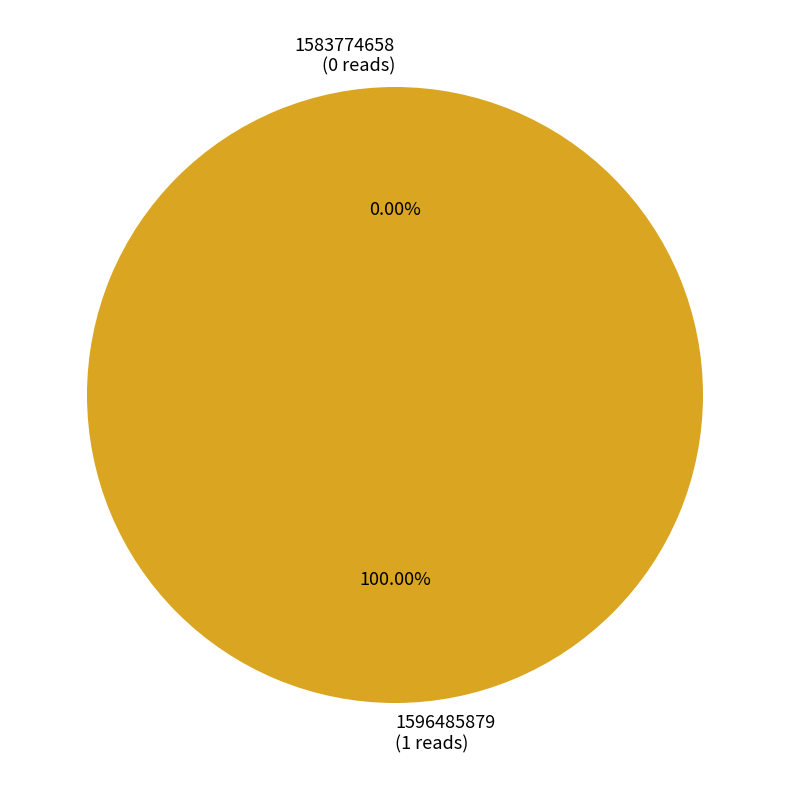

Is there a majority slice in this chart?

Yes